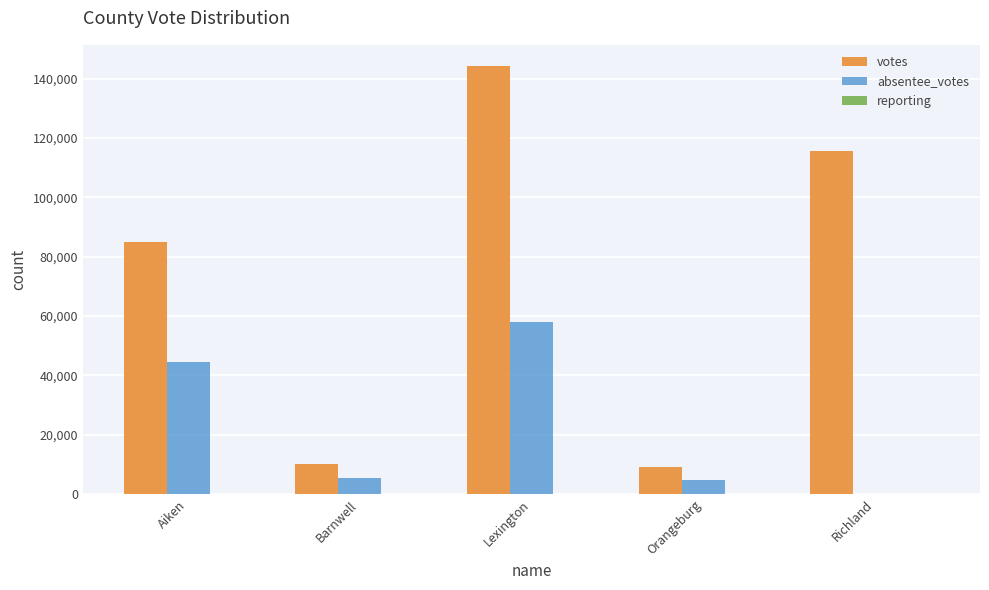

Which category has the highest value in the votes series?

Lexington